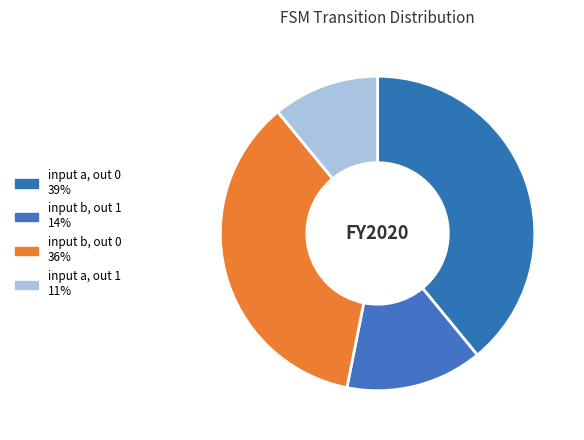

How many segments does this pie chart have?

4